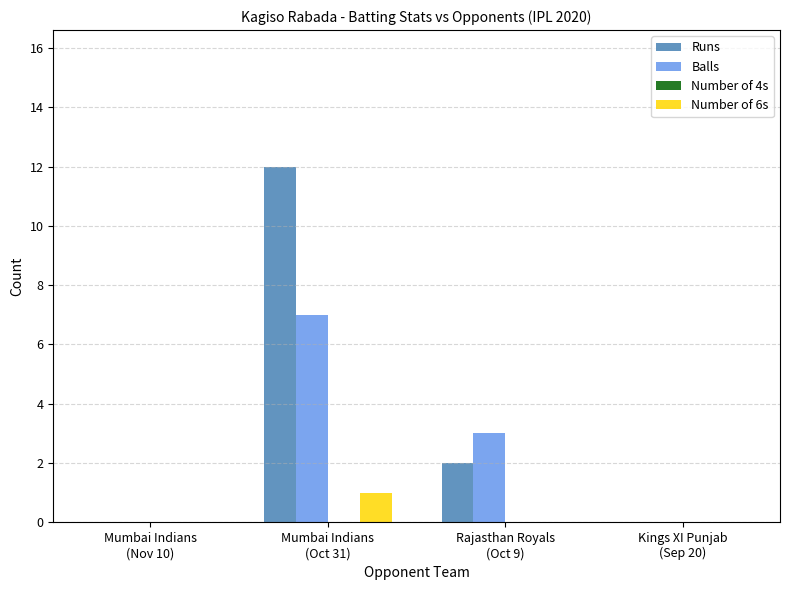

How many groups of bars are there?

4